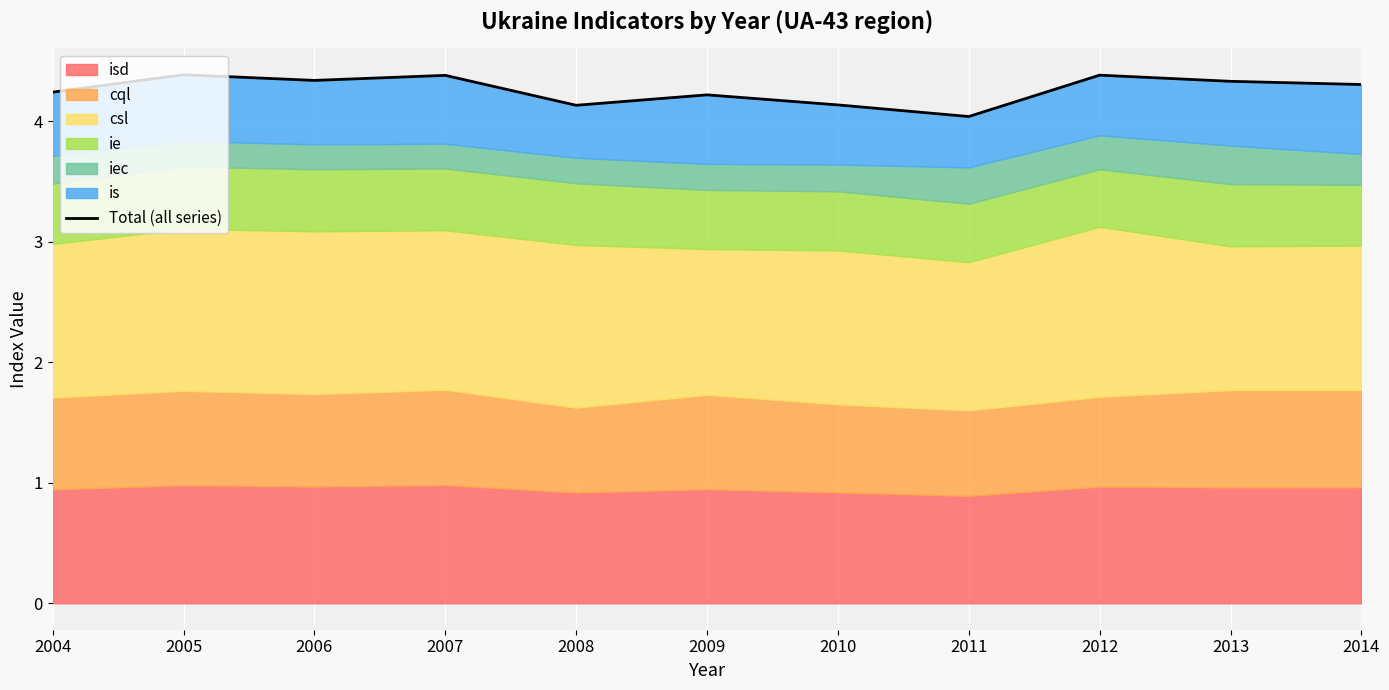

How many lines are shown in the chart?

1